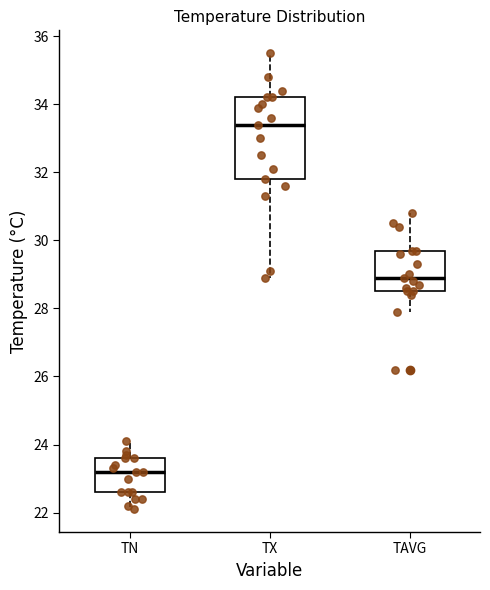

Reading left to right, transcribe this box plot: for each box, give where its median line is, the range the box spans, and where its two whiskers end, as read against the y-axis. The values are not printed on the chart, so give them approximately, as read against the axis.

TN: median 23.2, box 22.6 to 23.6, whiskers 22.2 to 24.2
TX: median 33.4, box 31.8 to 34.2, whiskers 29.0 to 35.6
TAVG: median 29.0, box 28.6 to 29.8, whiskers 28.0 to 30.8